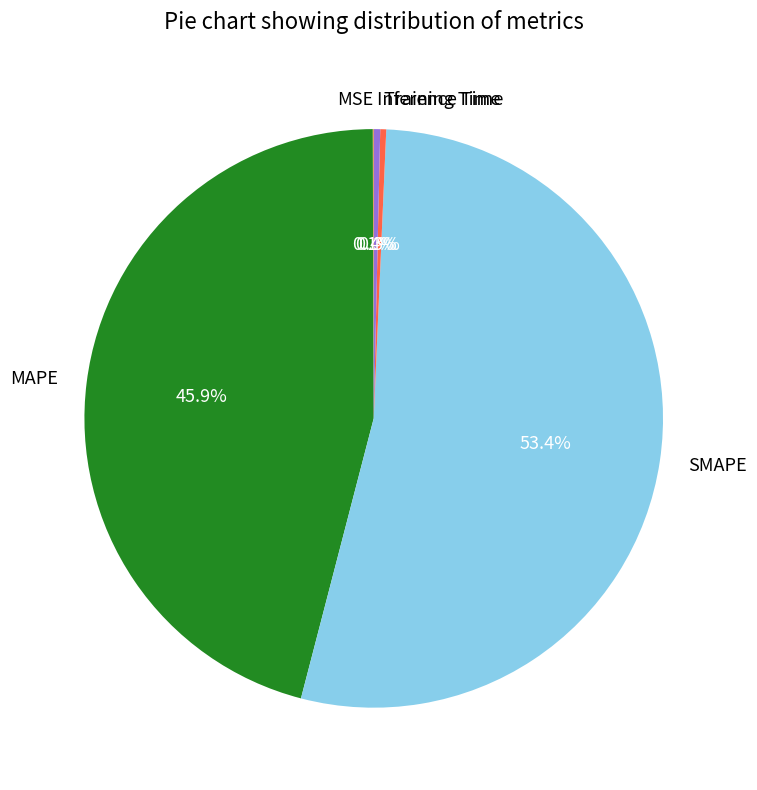

Is the sum of SMAPE and Training Time greater than half?

Yes